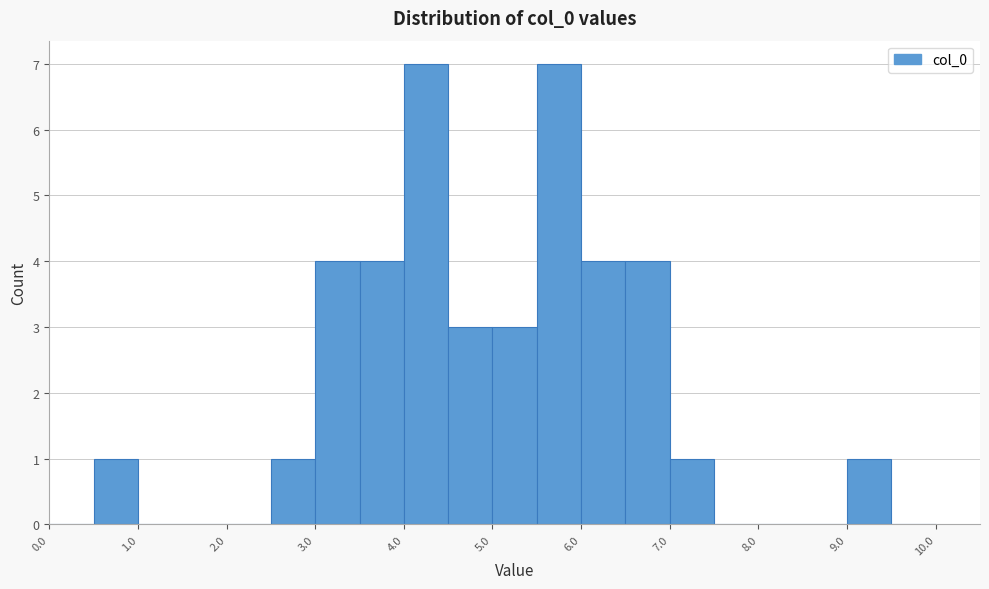

Reading left to right, transcribe this chart: for each bar, give the range it covers on the x-axis and its height. The values are not printed on the chart, so give them approximately, as read against the axis.

0.0 to 0.5: 0
0.5 to 1.0: 1
1.0 to 1.5: 0
1.5 to 2.0: 0
2.0 to 2.5: 0
2.5 to 3.0: 1
3.0 to 3.5: 4
3.5 to 4.0: 4
4.0 to 4.5: 7
4.5 to 5.0: 3
5.0 to 5.5: 3
5.5 to 6.0: 7
6.0 to 6.5: 4
6.5 to 7.0: 4
7.0 to 7.5: 1
7.5 to 8.0: 0
8.0 to 8.5: 0
8.5 to 9.0: 0
9.0 to 9.5: 1
9.5 to 10.0: 0